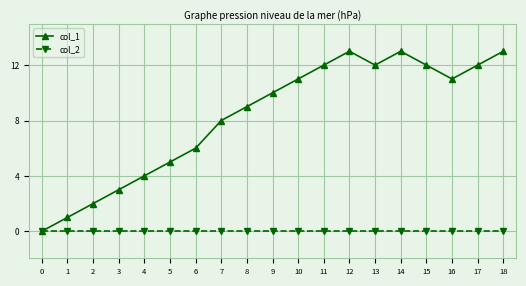

Is it true that col_1 equals 20 at 12?

False